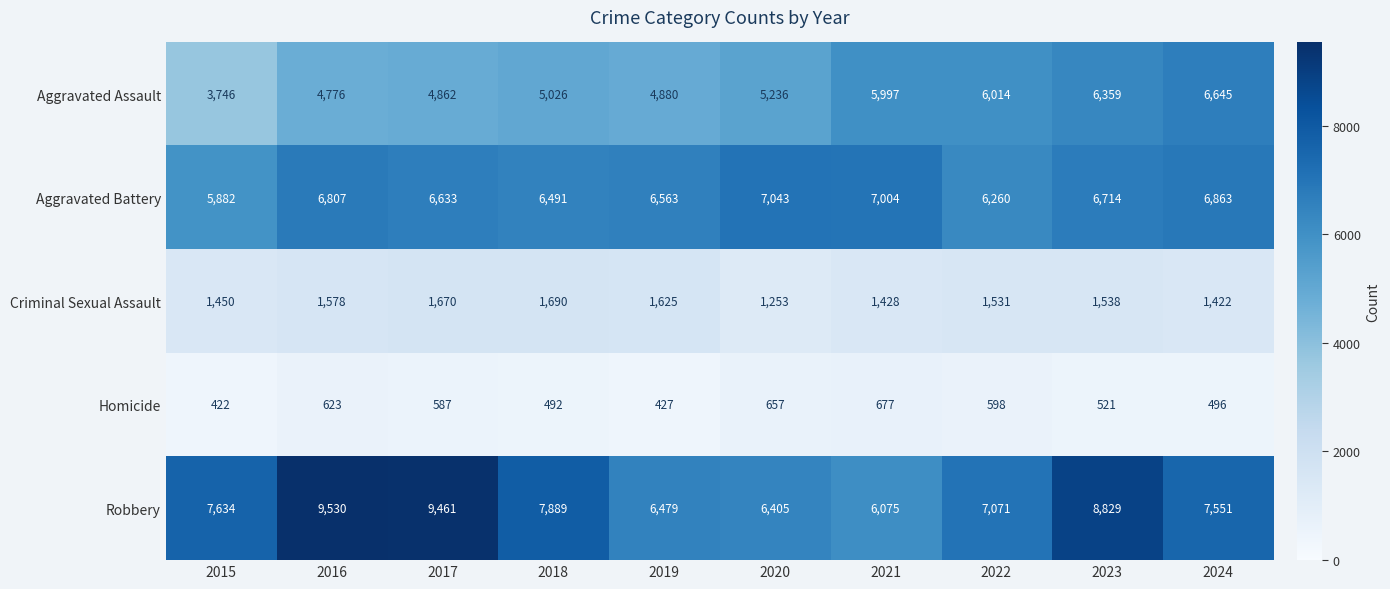

At 2021, list the series in order from smallest to largest.

Homicide, Criminal Sexual Assault, Aggravated Assault, Robbery, Aggravated Battery